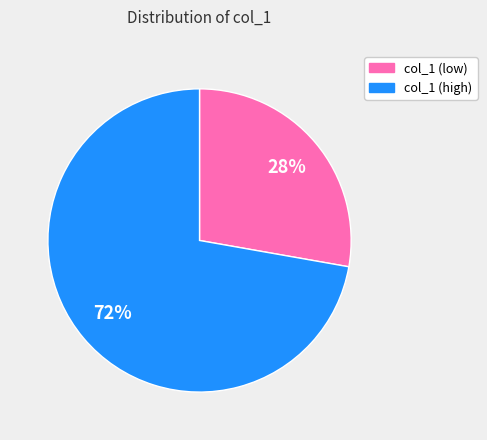

Which slice is the largest?

col_1 (high)